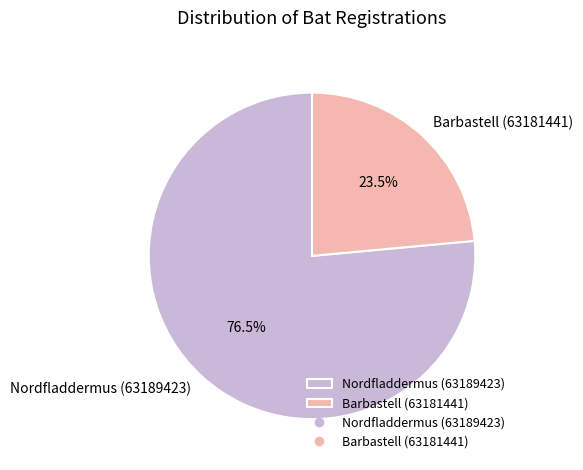

What portion of the pie excludes Barbastell (63181441)?

76.5%